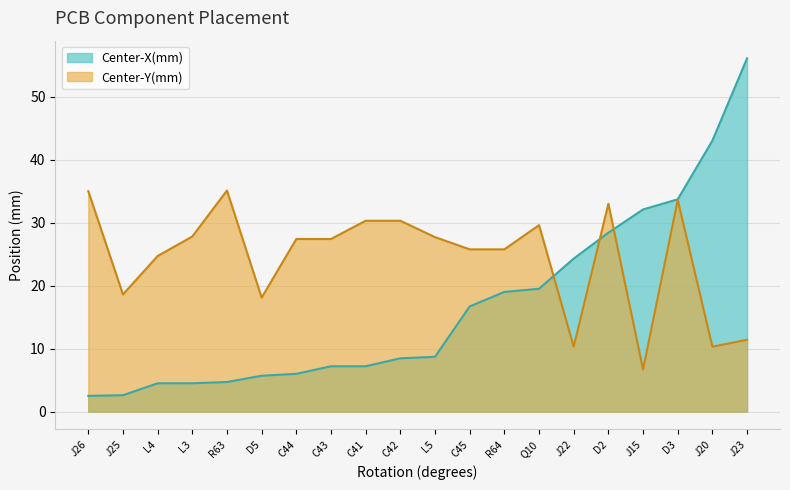

The Center-Y(mm) series shows 30.3 at C42. True or false?

True